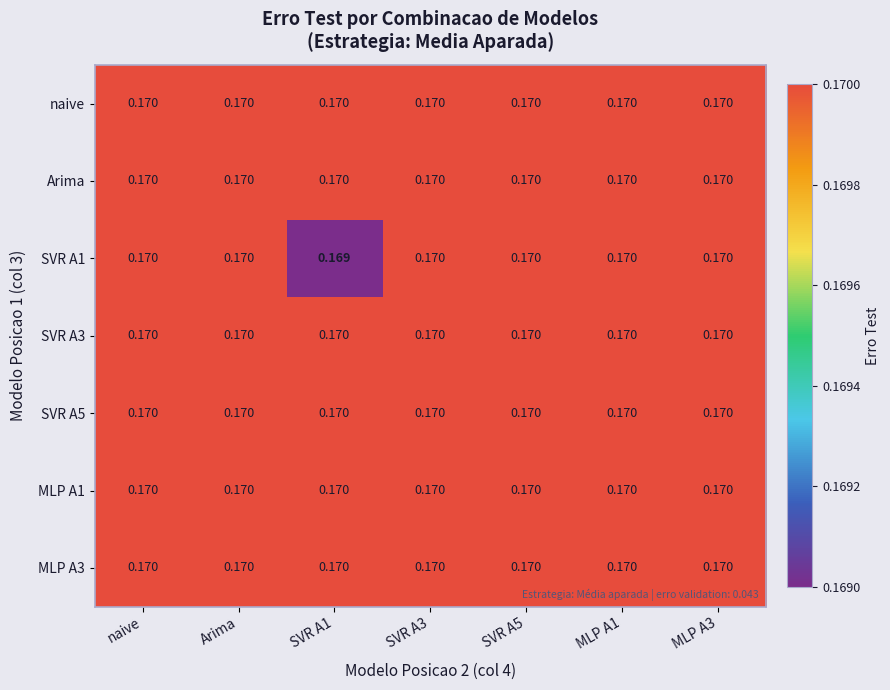

Rank the series at naive from highest to lowest value.

naive, Arima, SVR A1, SVR A3, SVR A5, MLP A1, MLP A3